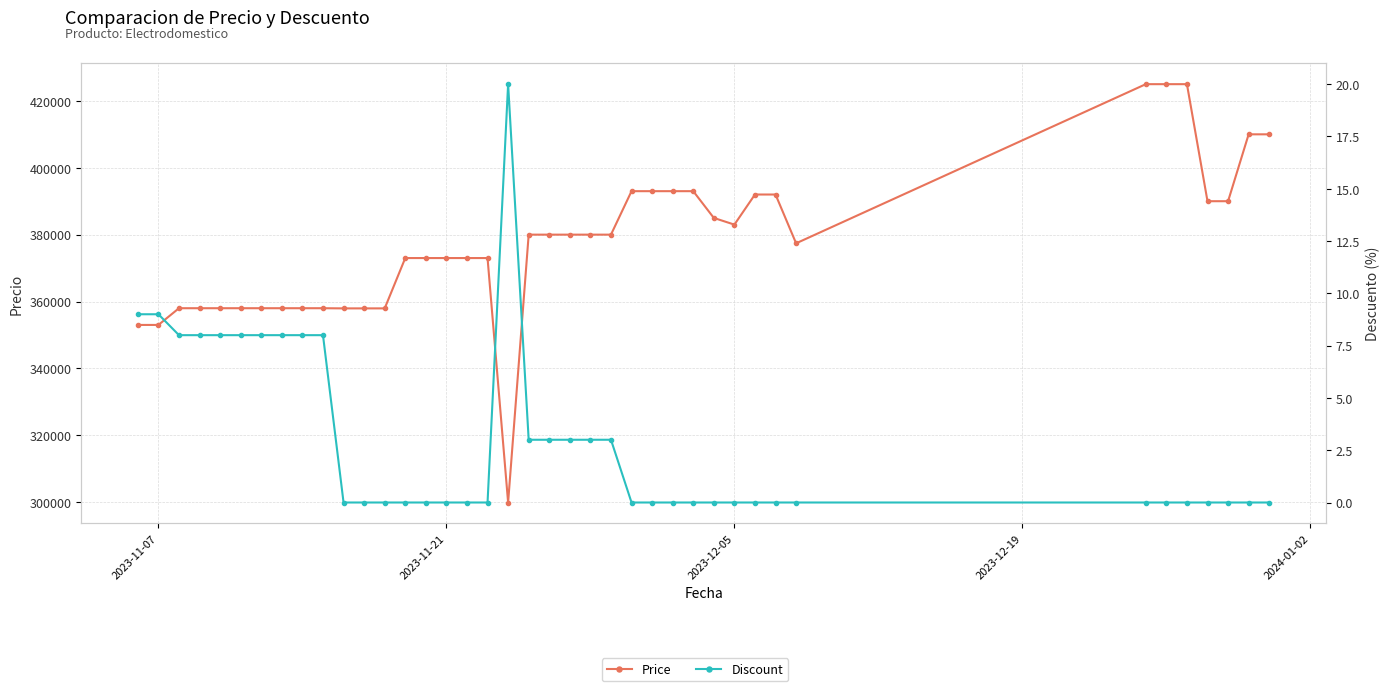

Is it true that Price equals 617938 at 2024-01-02?

False